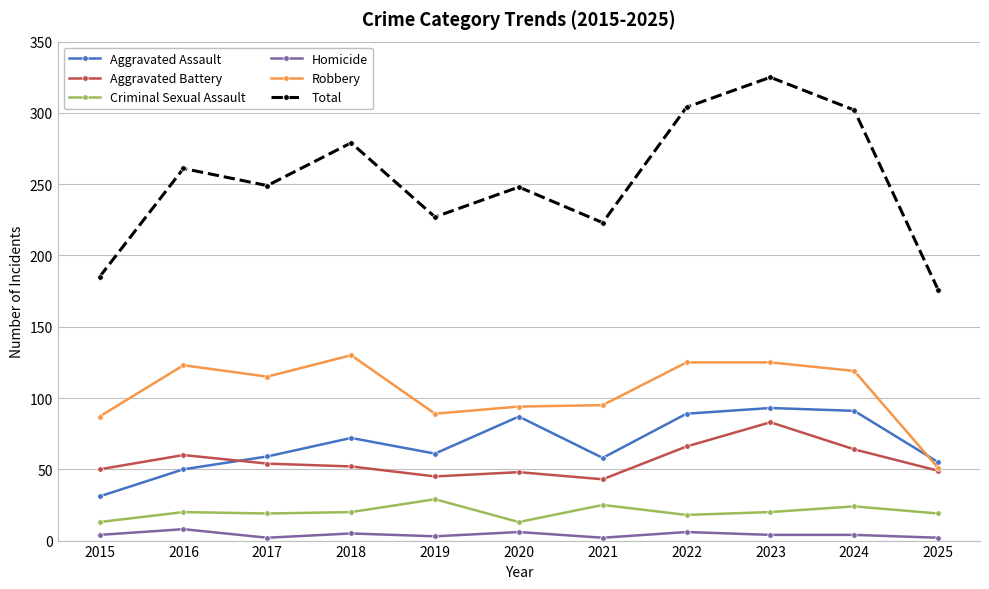

Is it true that Total equals 249 at 2017?

True